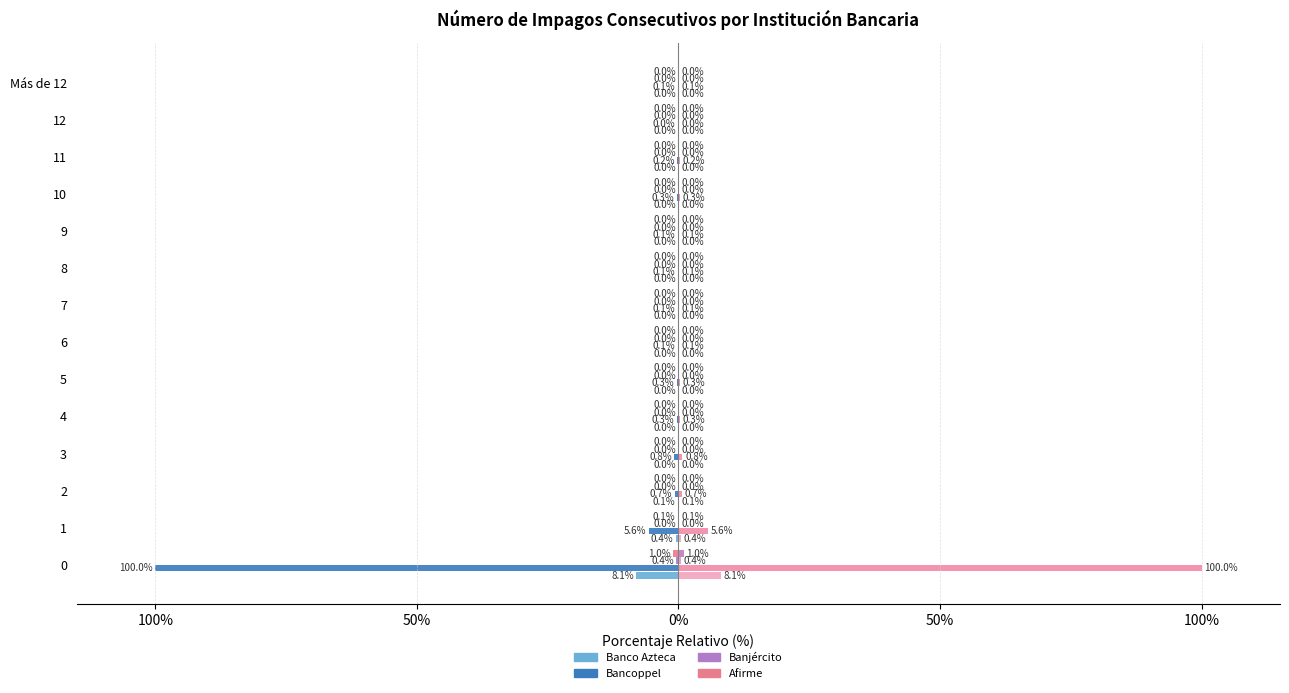

The Afirme series shows -0.0 at 8. True or false?

True